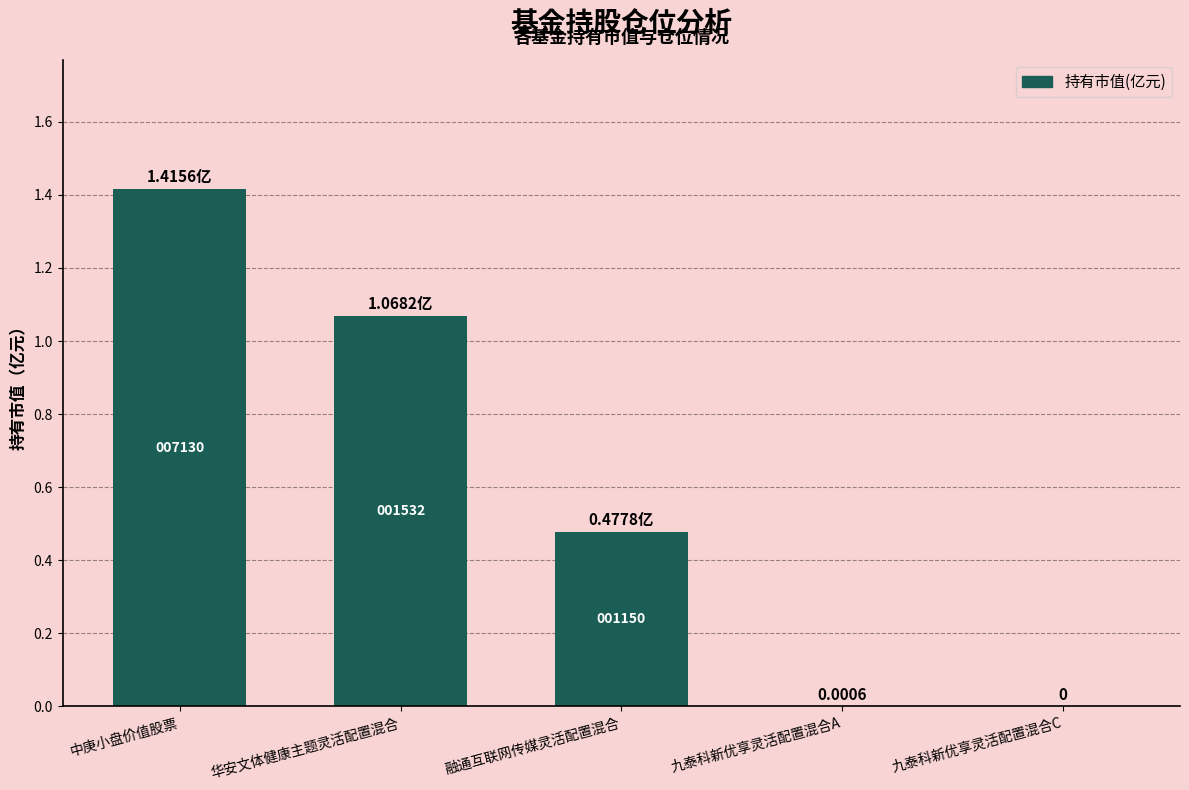

List the labels in order of value, largest first.

中庚小盘价值股票, 华安文体健康主题灵活配置混合, 融通互联网传媒灵活配置混合, 九泰科新优享灵活配置混合A, 九泰科新优享灵活配置混合C